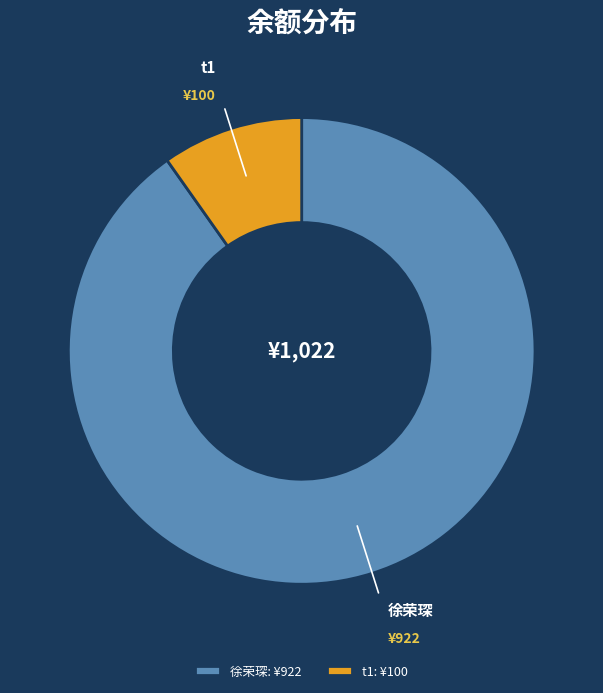

Is the sum of t1: ¥100 and 徐荣琛: ¥922 greater than half?

Yes